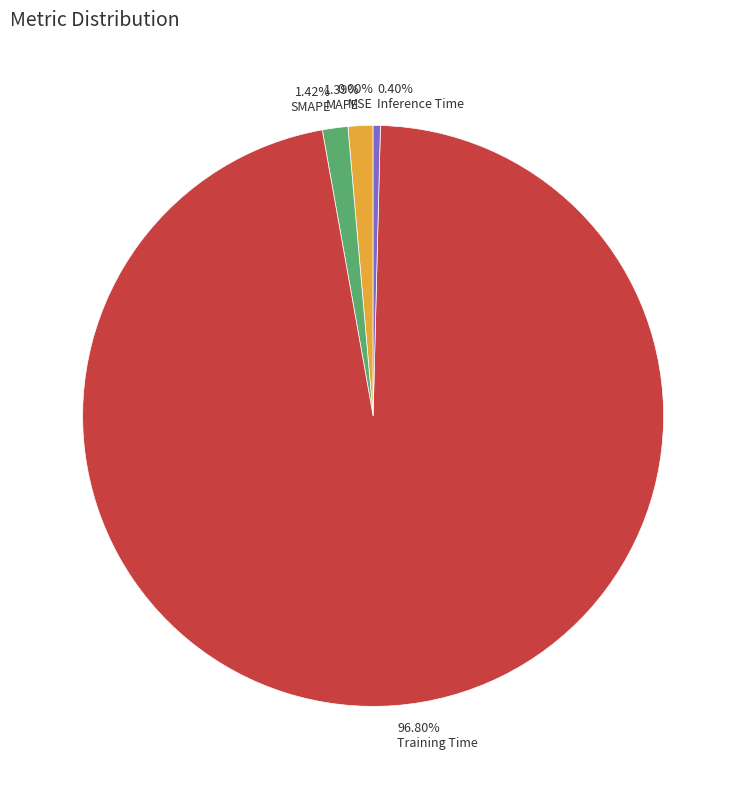

Which has a higher value, Training Time or SMAPE?

Training Time